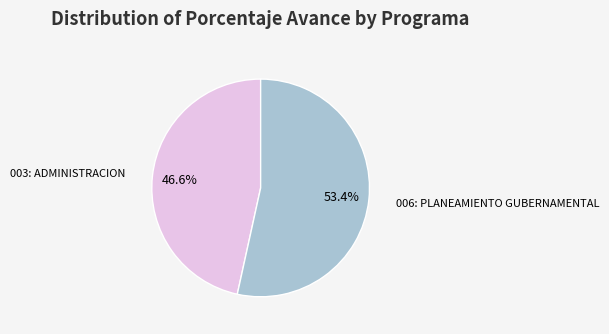

Is there a majority slice in this chart?

Yes